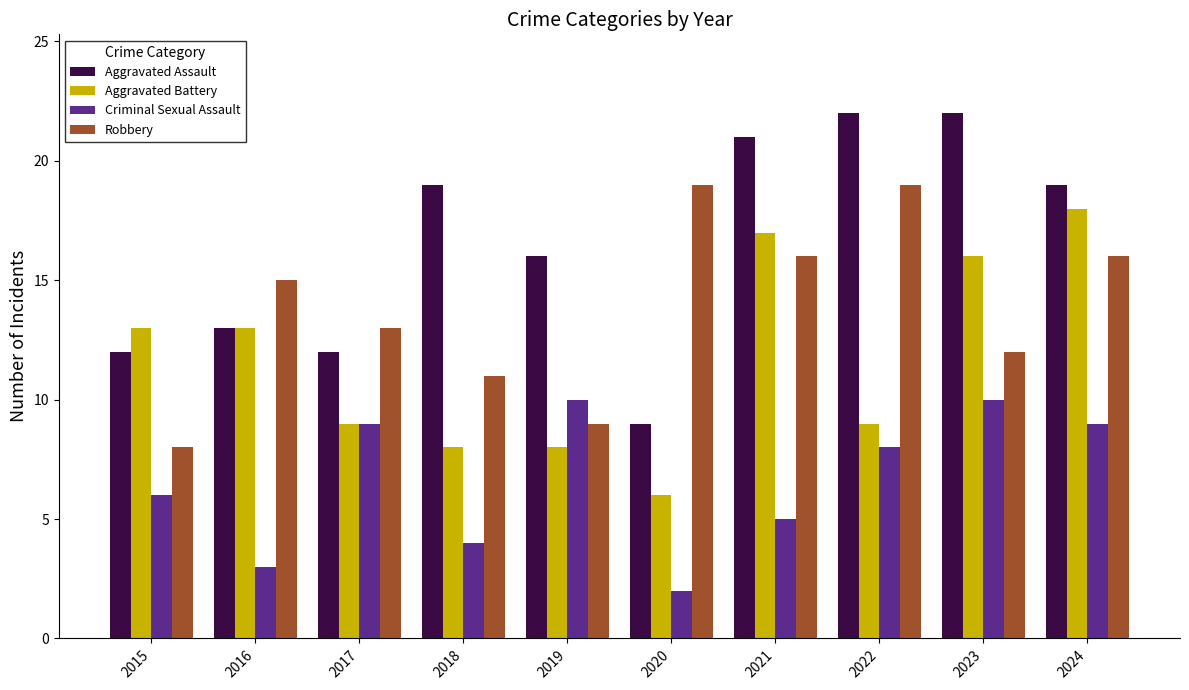

How many groups of bars are there?

10